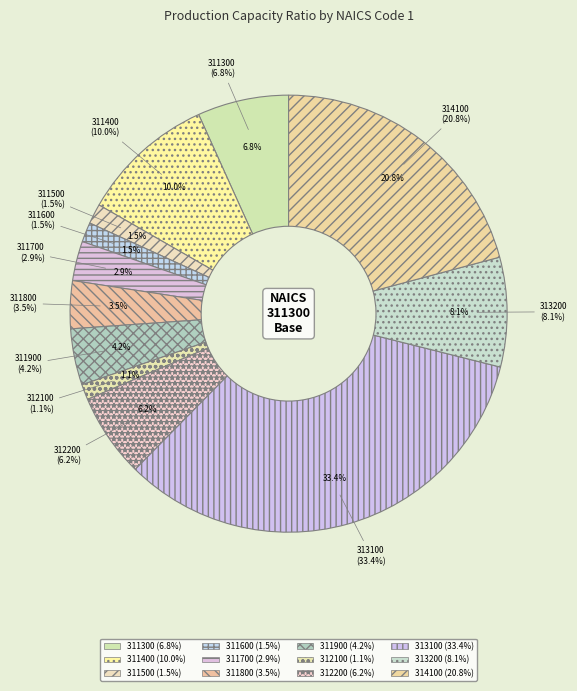

Rank the categories by value from highest to lowest.

313100, 314100, 311400, 313200, 311300, 312200, 311900, 311800, 311700, 311500, 311600, 312100